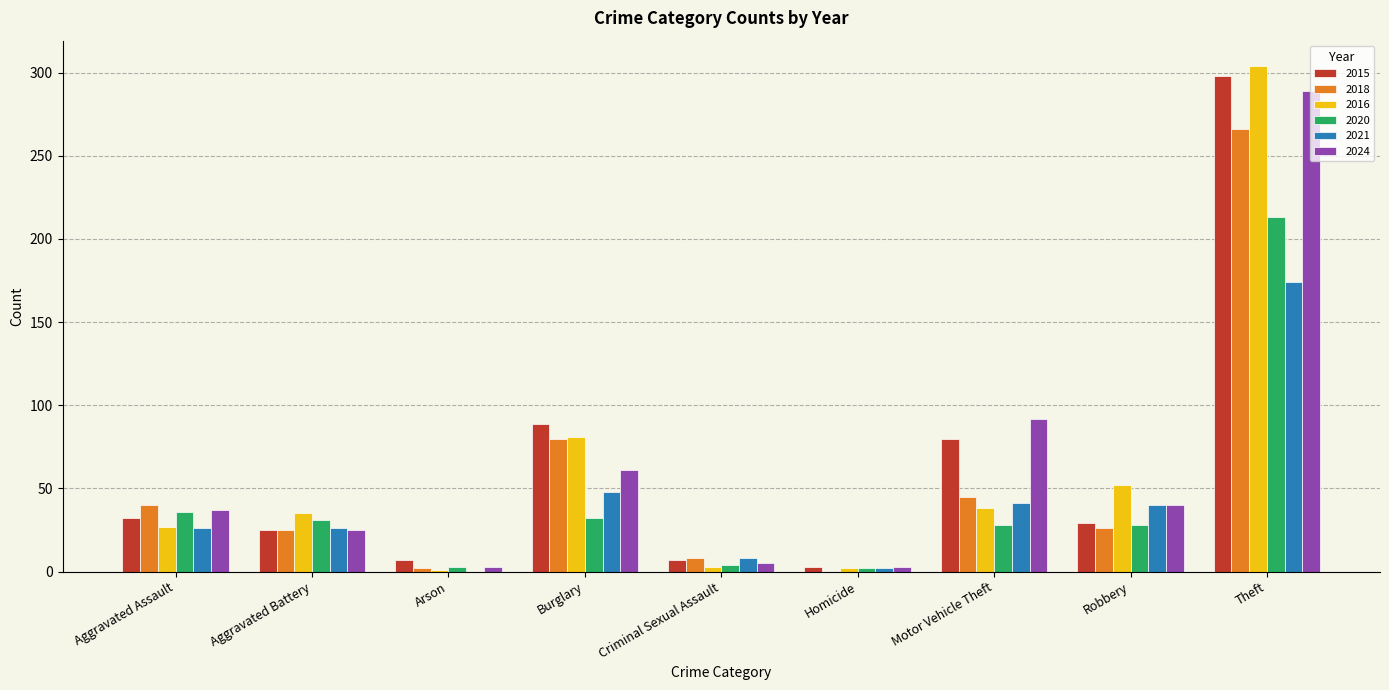

At which category is the sum across all series the highest?

Theft